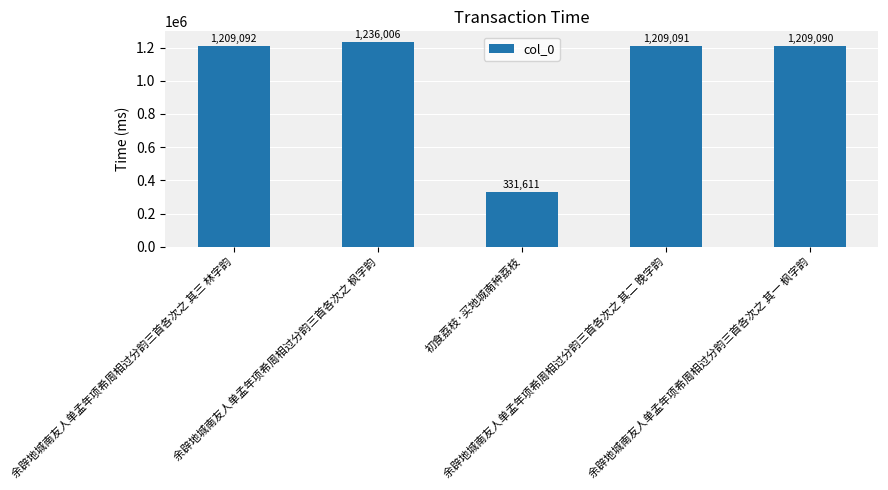

The chart shows a value of 1842810 at 余辟地城南友人单孟年项希周相过分韵三首各次之 枫字韵. True or false?

False